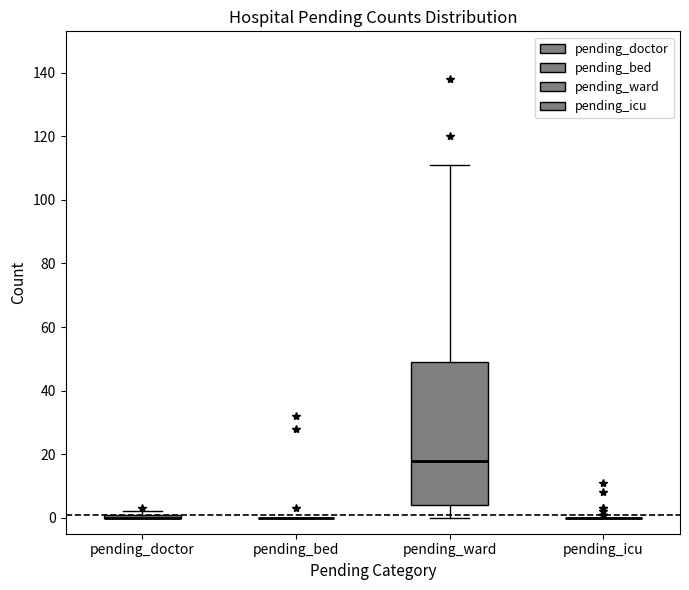

Comparing the boxes themselves (not the whiskers), which one is the tallest?

pending_ward